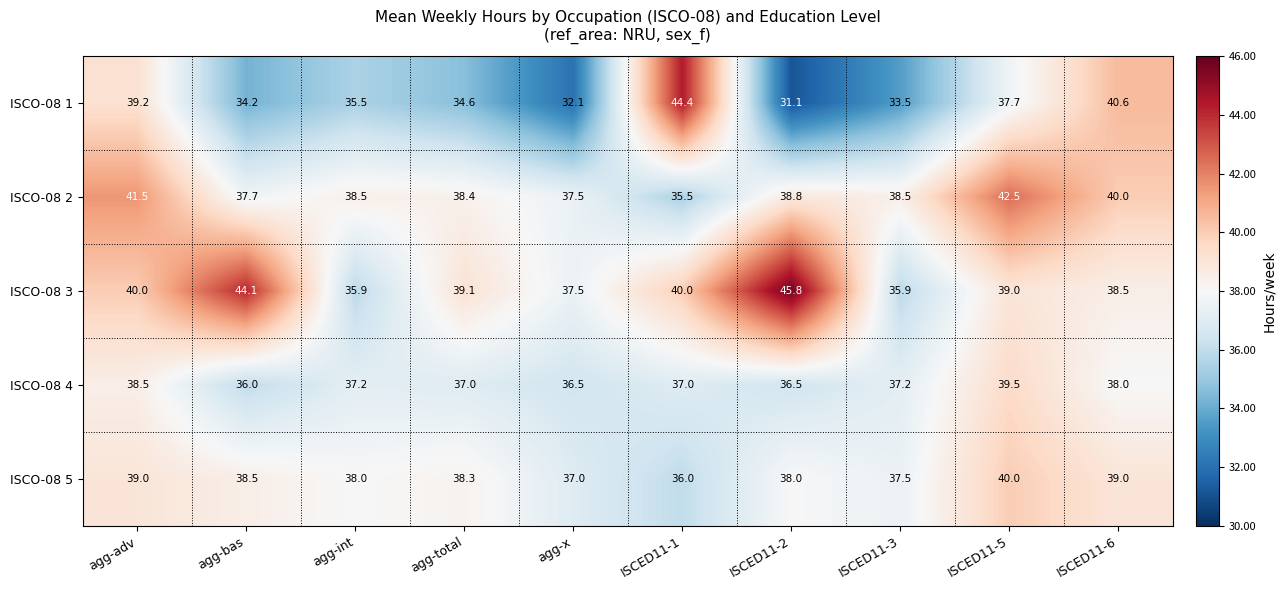

What is the spread (max minus min) of values at ISCED11-6?

2.6